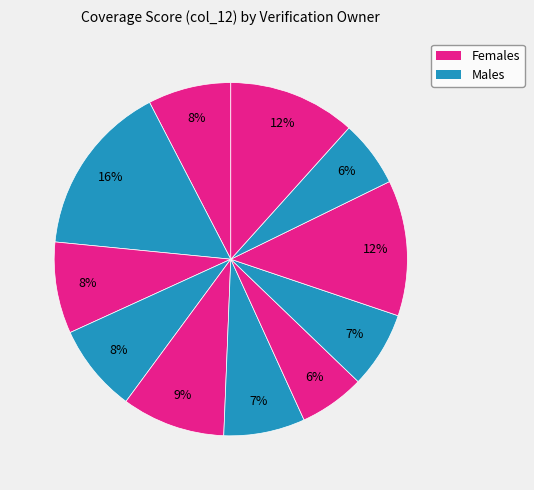

Count the number of slices in the pie.

11